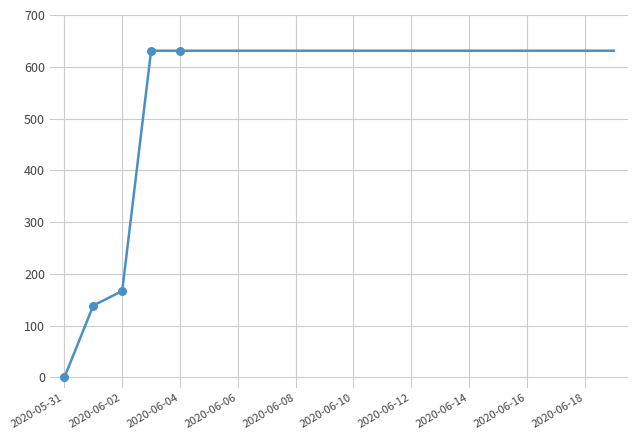

What is the difference between the maximum and minimum values?

631